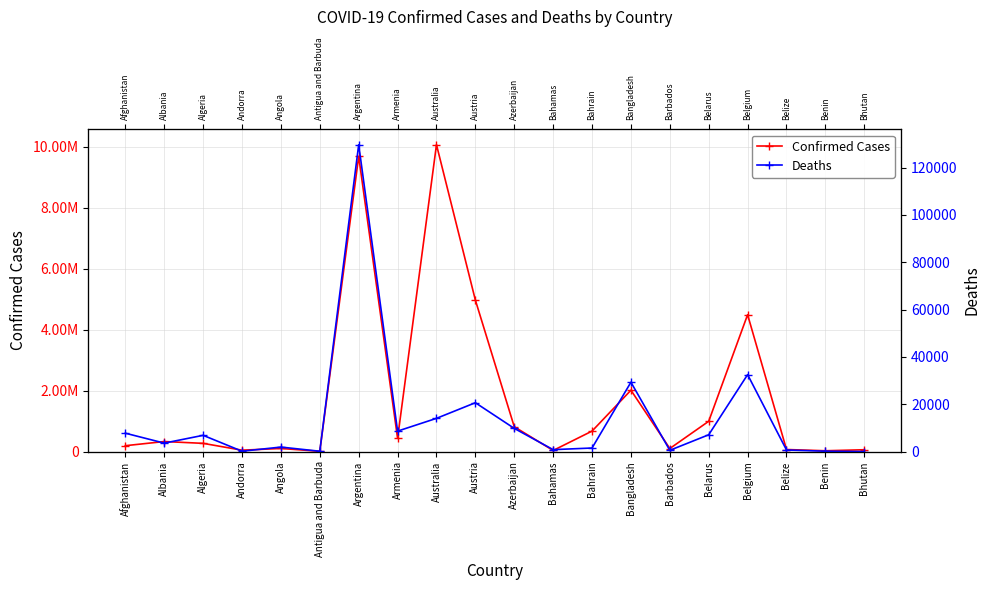

True or false: Confirmed Cases and Deaths cross at least once.

False